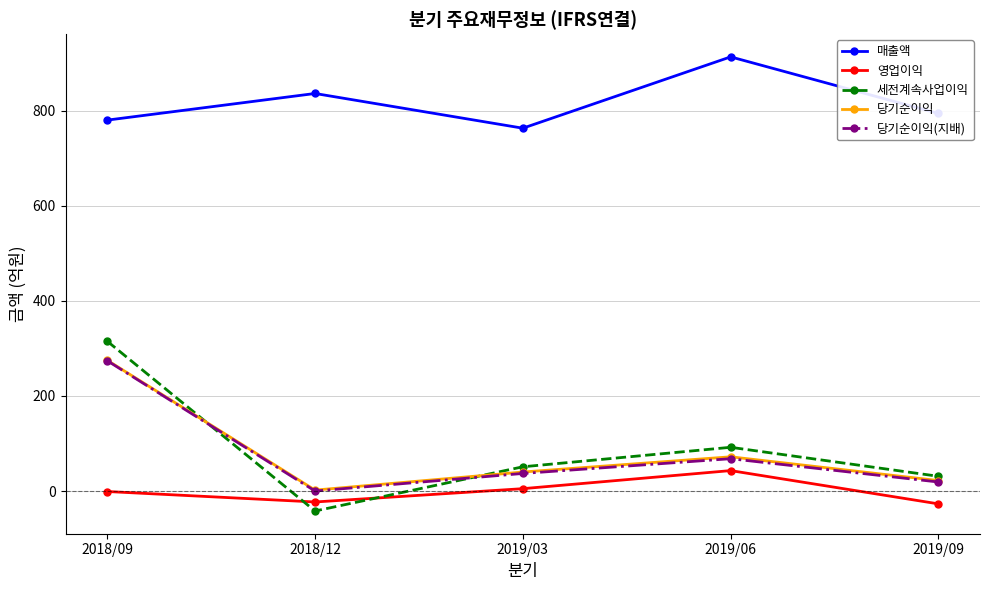

What is the average value of the 당기순이익(지배) series?

80